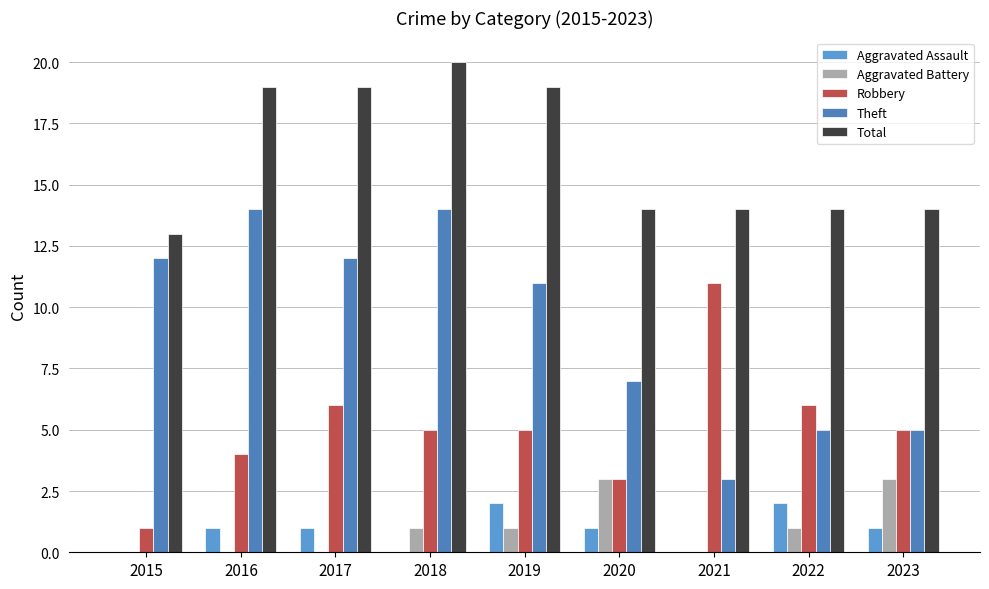

The Theft series shows 6 at 2017. True or false?

False